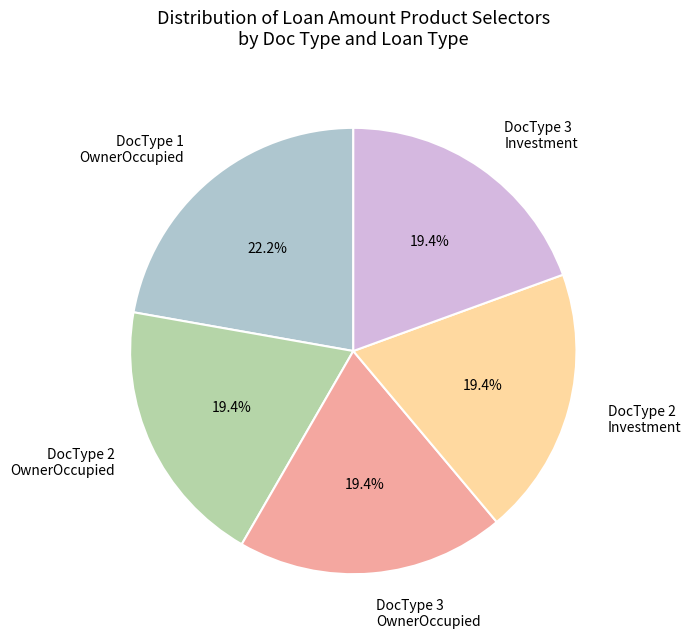

What is the ratio of the value at DocType 1 OwnerOccupied to the value at DocType 3 Investment?

1.1